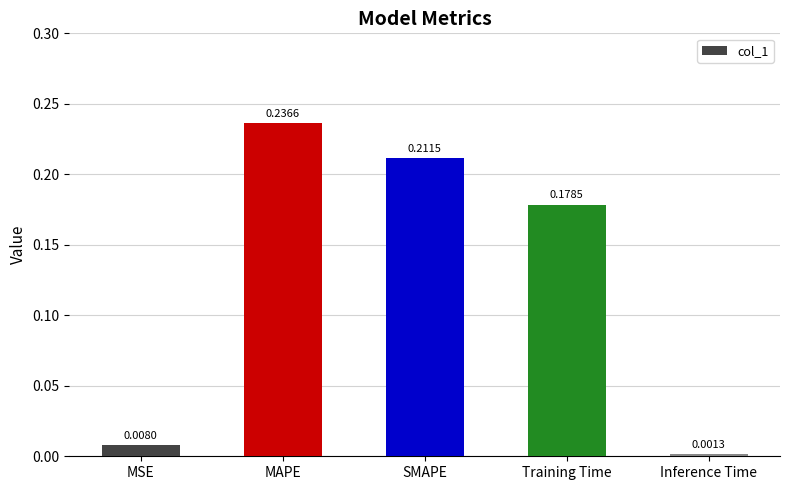

Are the bars grouped side by side (vs. stacked)?

No